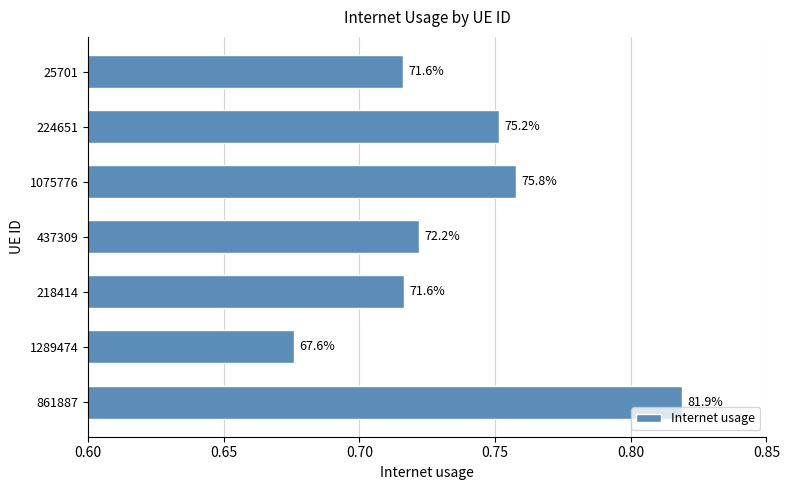

Are the bars horizontal?

Yes